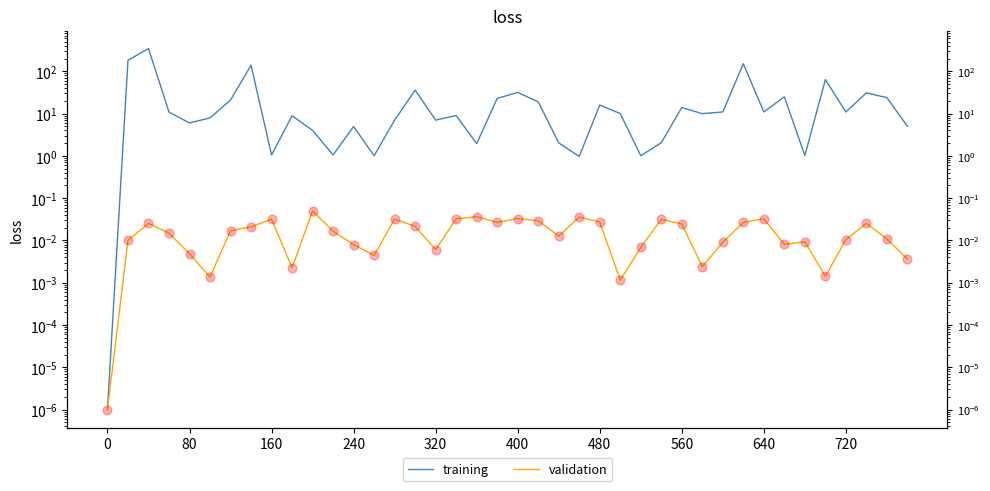

Which series has the widest spread of Y values?

training